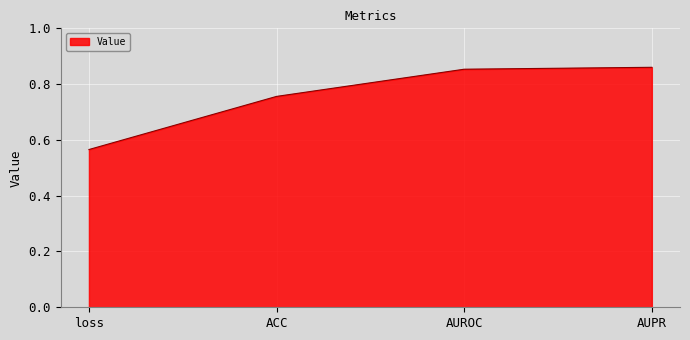

How many values are between 0 and 1?

4